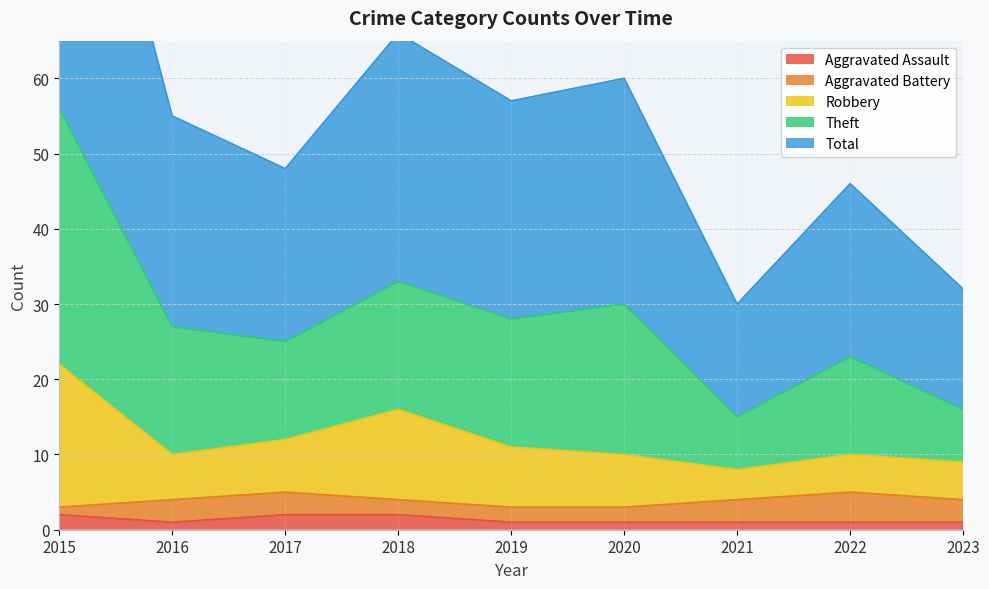

What is the smallest value displayed?

1